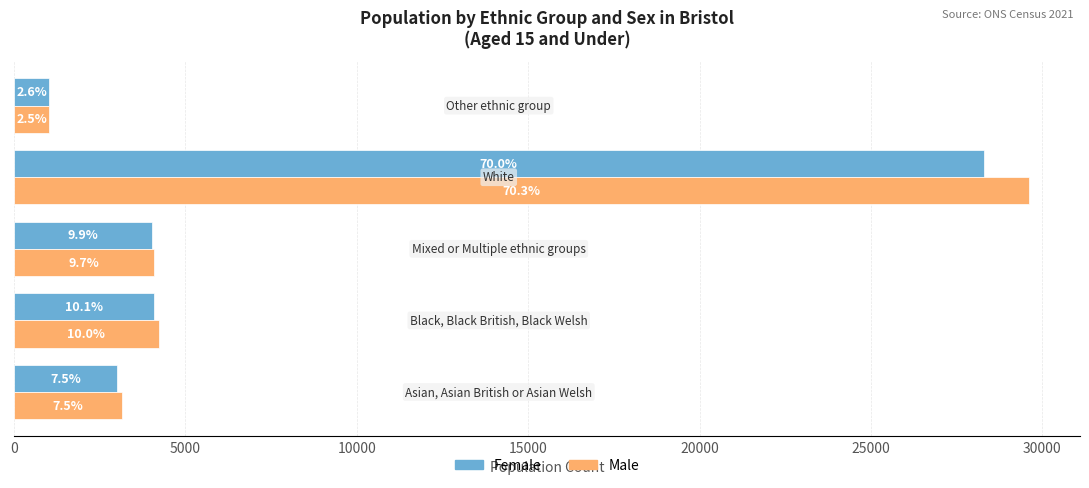

What are all the series names shown in the legend?

Female, Male